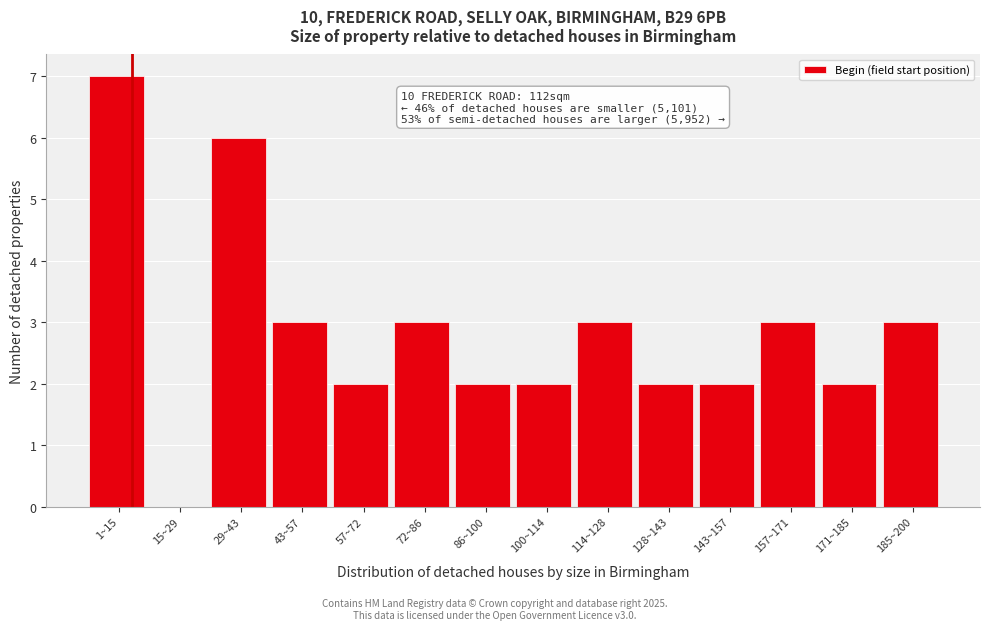

Reading right to left, transcribe all the data shown in this chart.

185~200=3	171~185=2	157~171=3	143~157=2	128~143=2	114~128=3	100~114=2	86~100=2	72~86=3	57~72=2	43~57=3	29~43=6	15~29=0	1~15=7